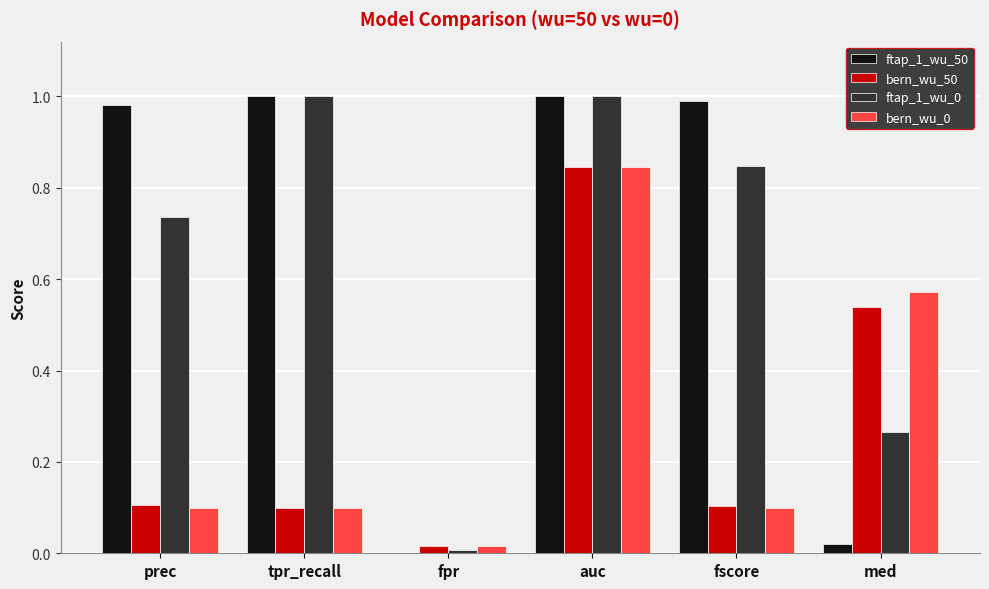

The ftap_1_wu_50 series shows 1.0 at tpr_recall. True or false?

True